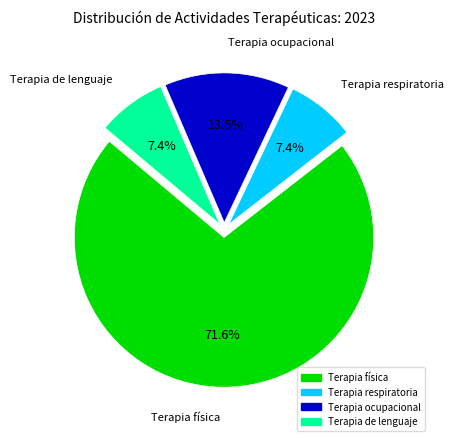

Which slice is the largest?

Terapia física